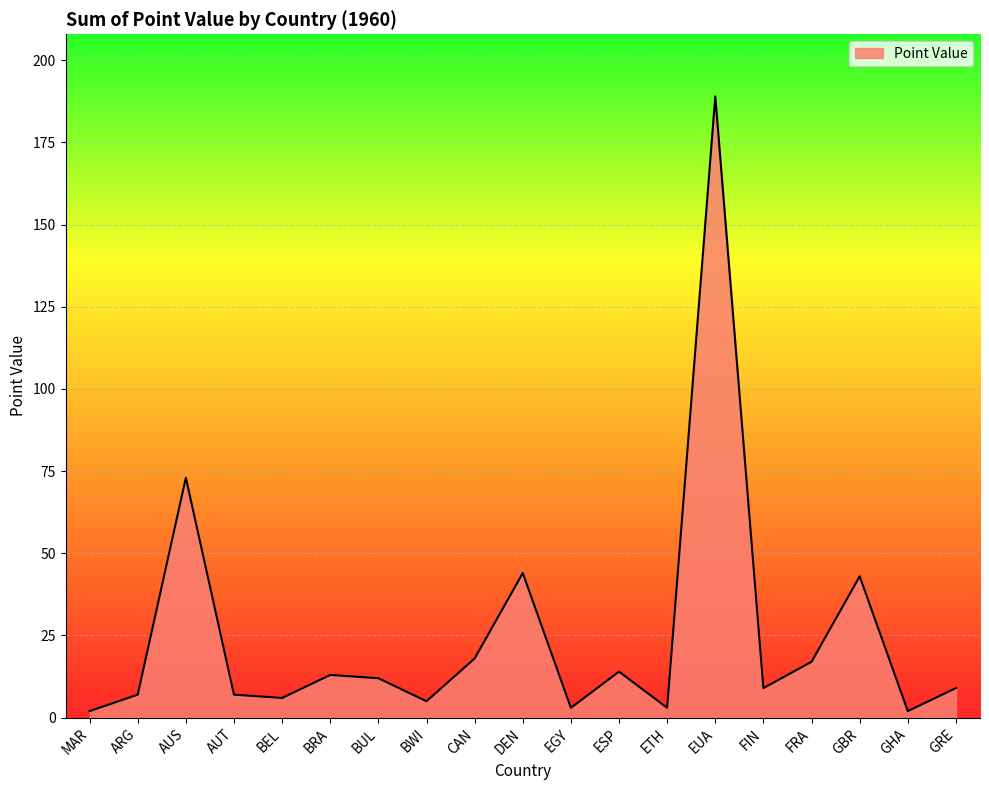

What is the sum of the values at BEL and GRE?

15